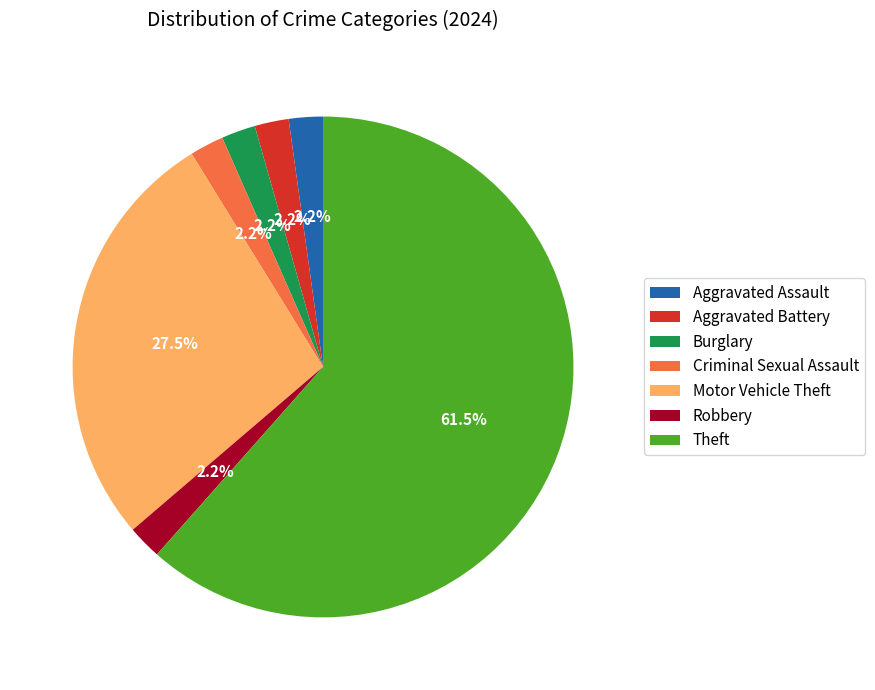

Which slice is the largest?

Theft